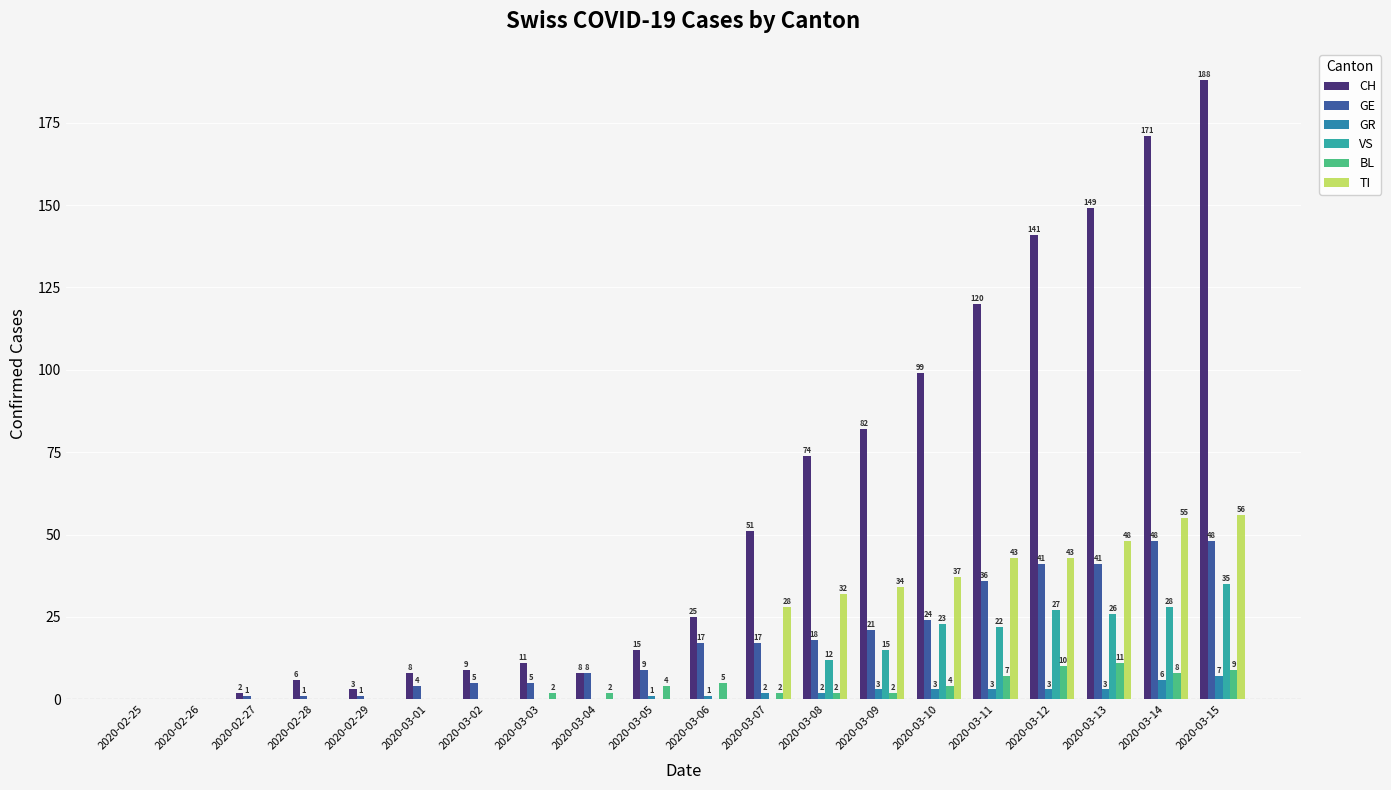

Which series has the widest spread of values?

CH